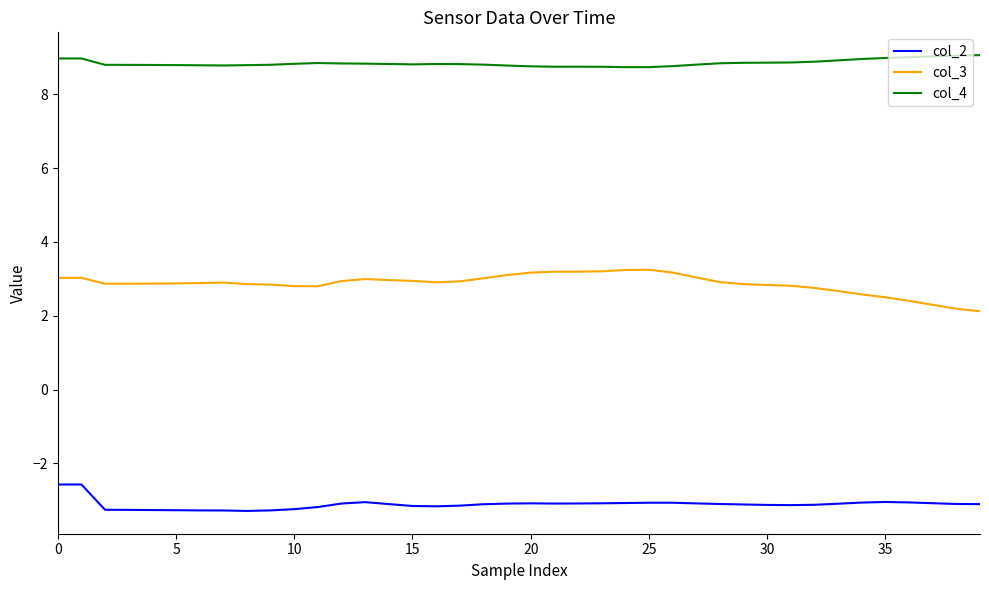

Which series has the largest total across all categories?

col_4